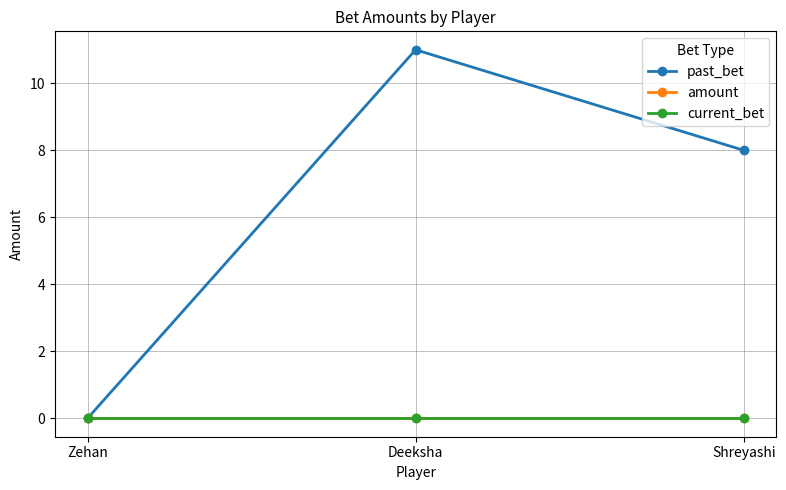

Which has a higher value, Deeksha or Shreyashi?

Deeksha